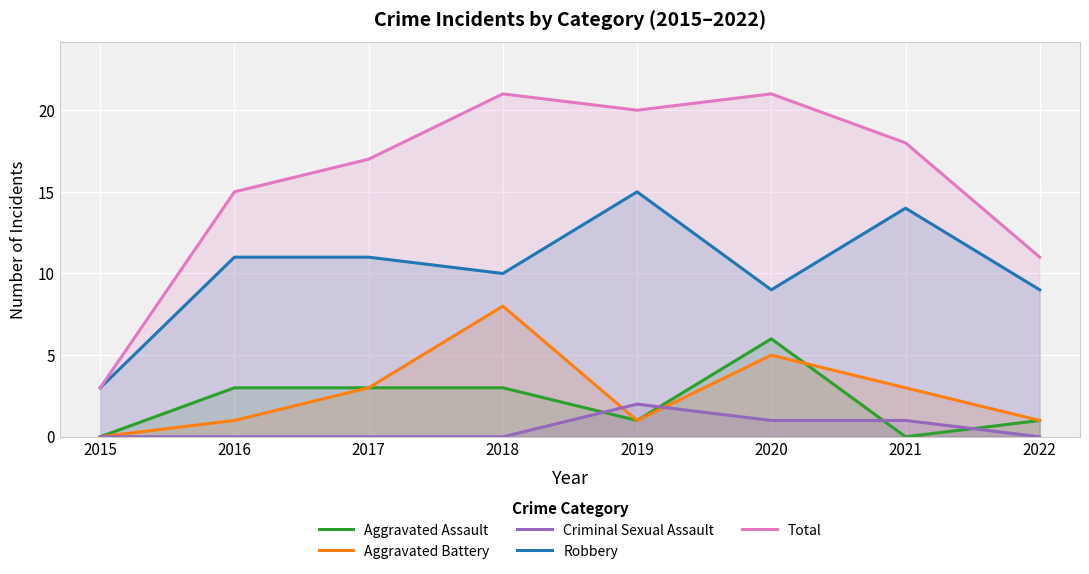

Which has a higher value, 2020 or 2017?

2020